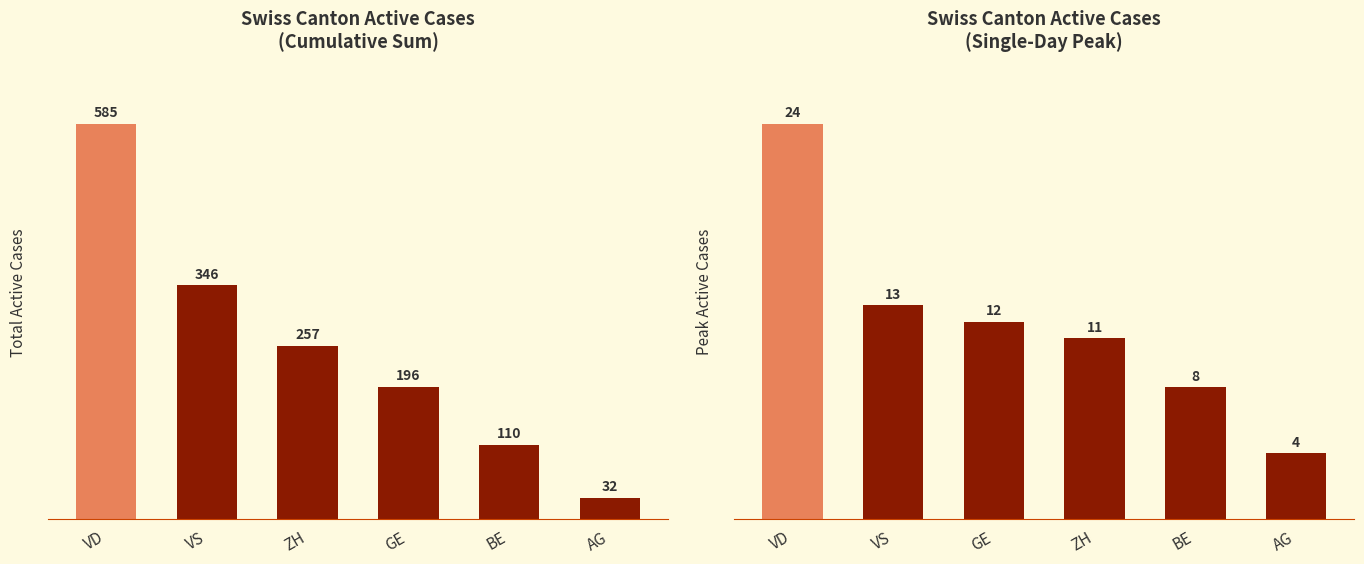

At which label does Total Cases (sum over period) reach its minimum?

AG